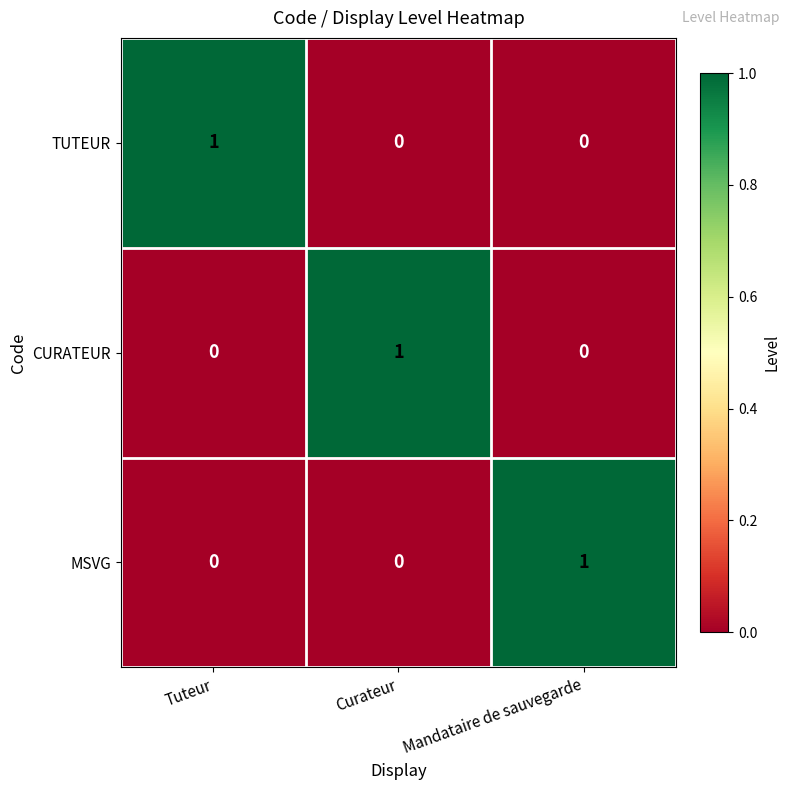

Is it true that MSVG equals 0 at Curateur?

True